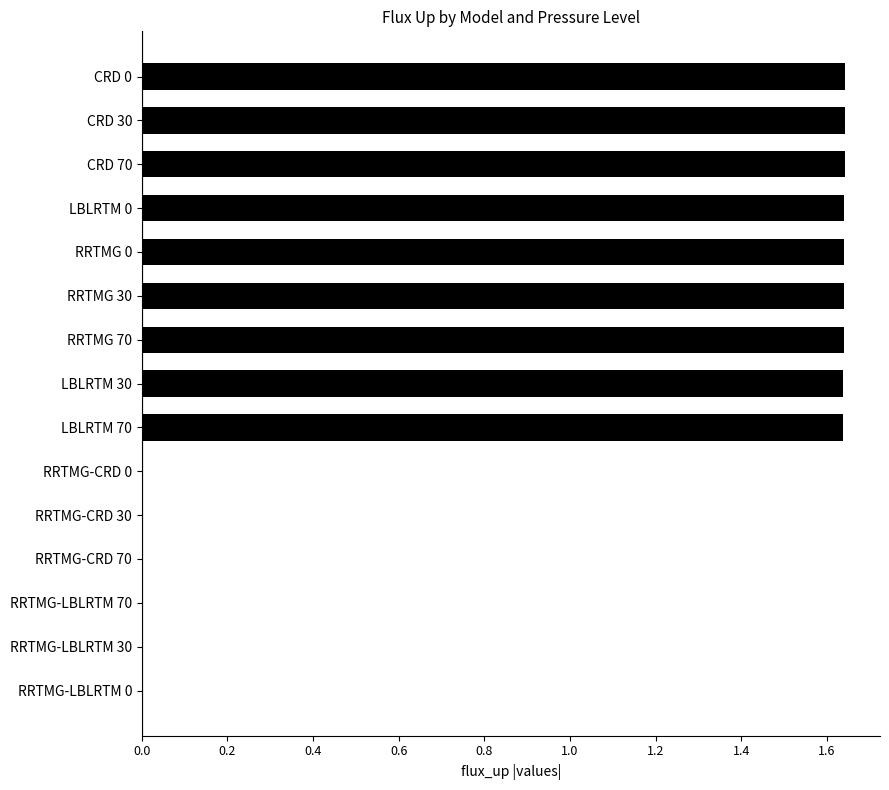

The chart shows a value of 0.0 at RRTMG-CRD 0. True or false?

True